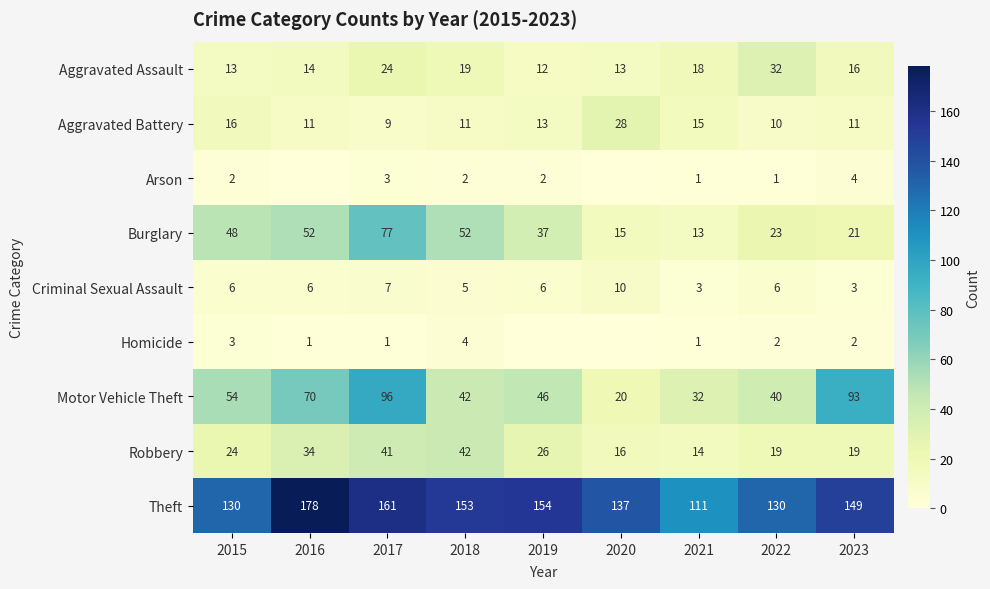

Which has a higher value, 2015 or 2019?

2015